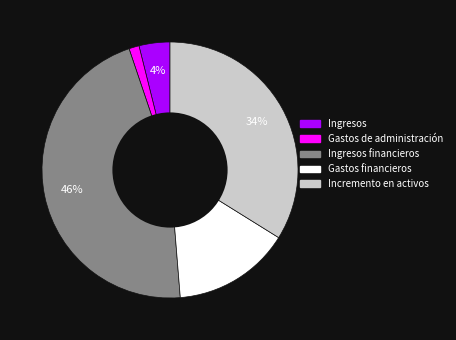

Which category has the smallest portion of the pie?

Gastos de administración